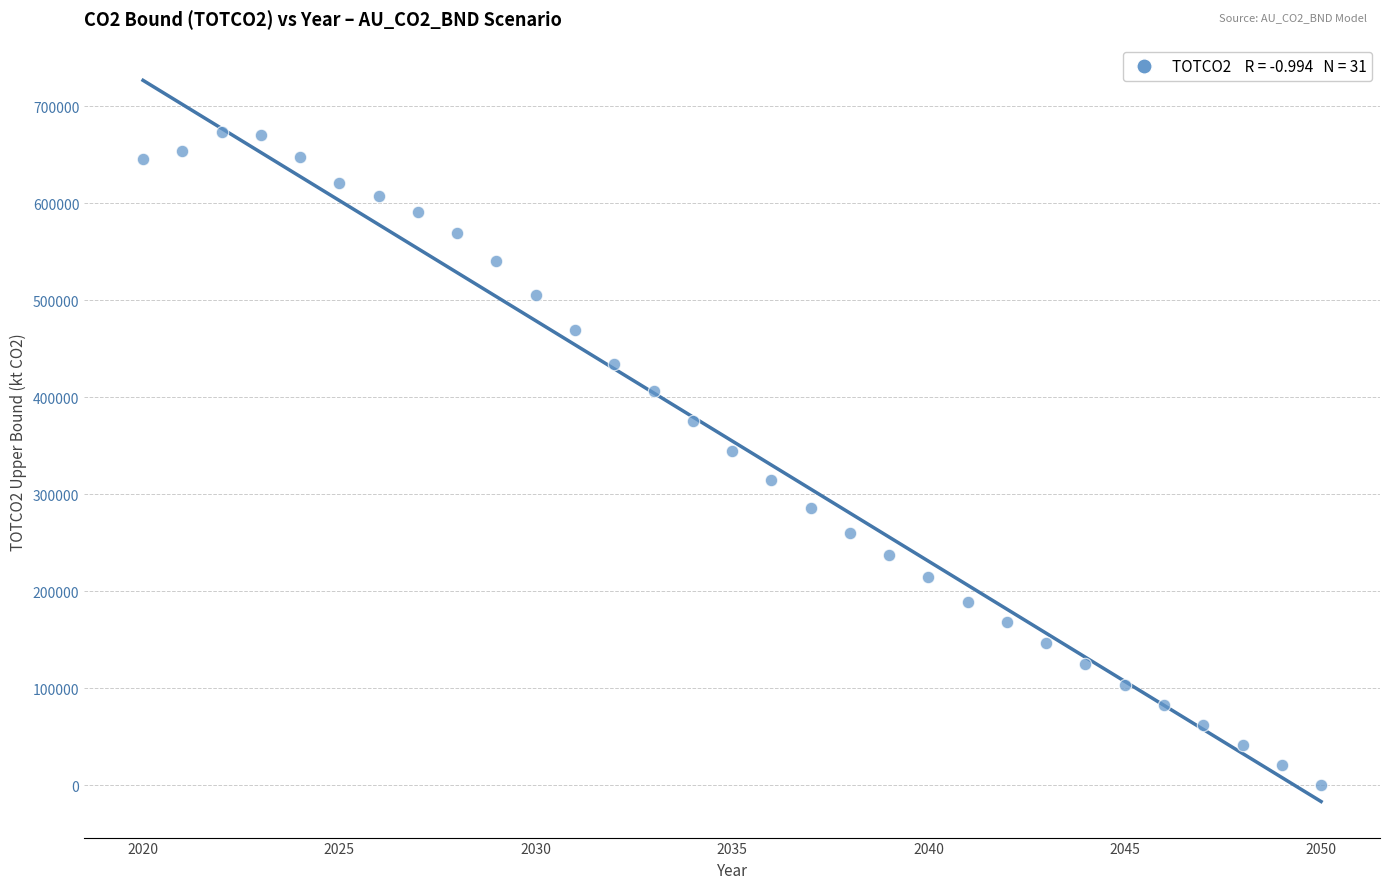

What is the range of X values (max minus min)?

30.0